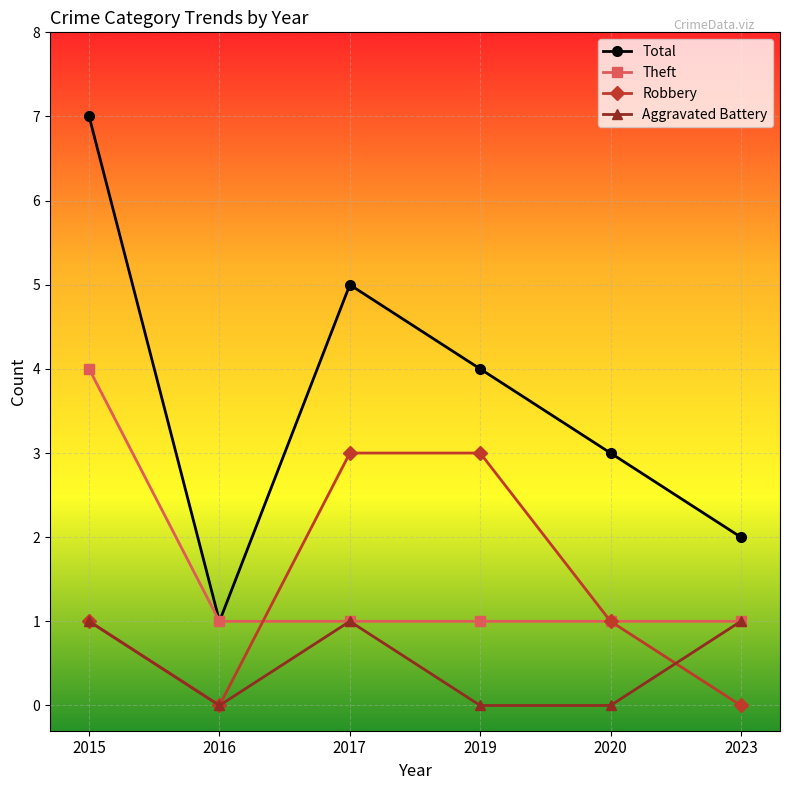

What is the difference between the maximum and second lowest values in the Aggravated Battery series?

1